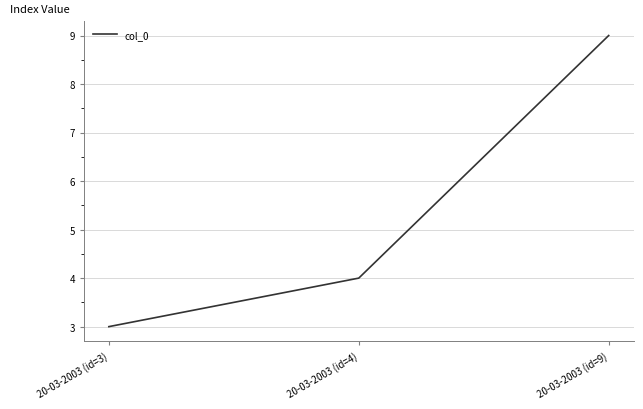

Where is the data nearest to the value 6?

20-03-2003 (id=4)